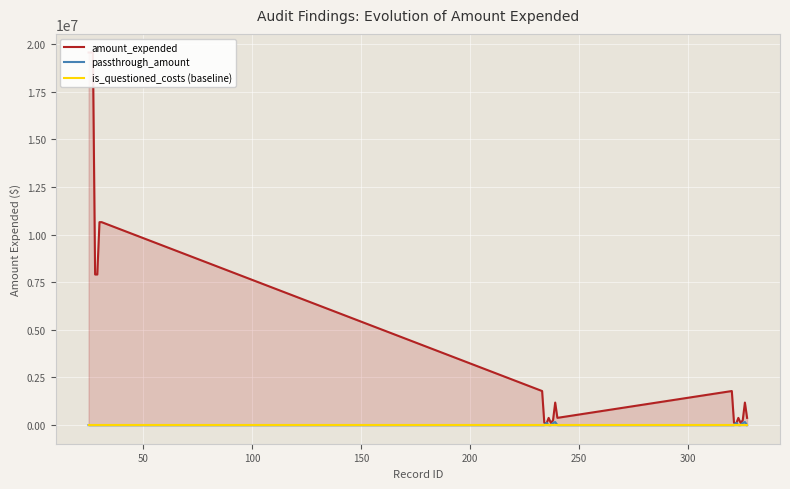

The value of passthrough_amount at 250 is -53262. True or false?

False